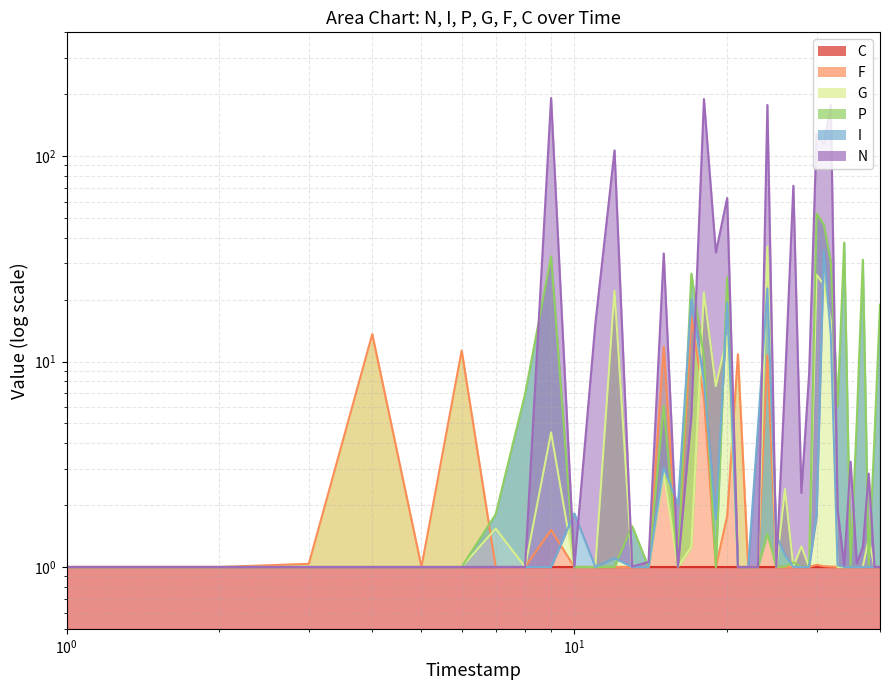

Which series has the largest range (max minus min)?

N